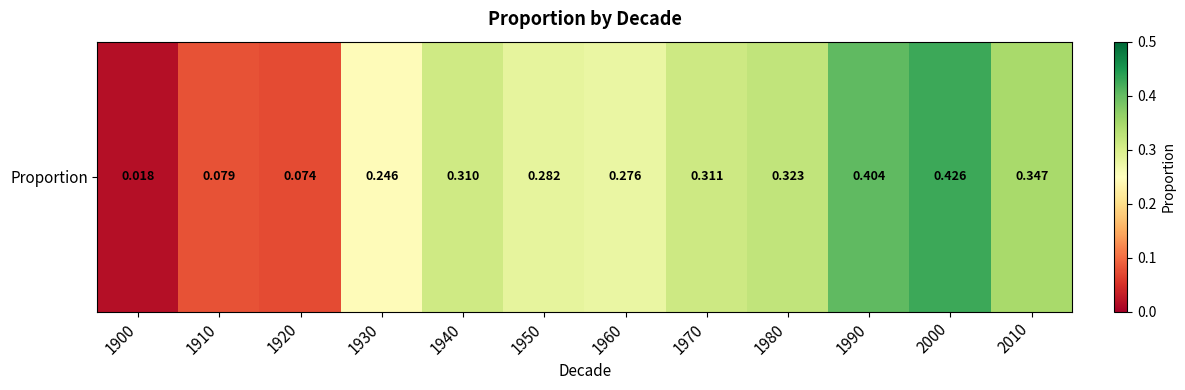

What is the change in value from 1950 to 2010?

+0.1